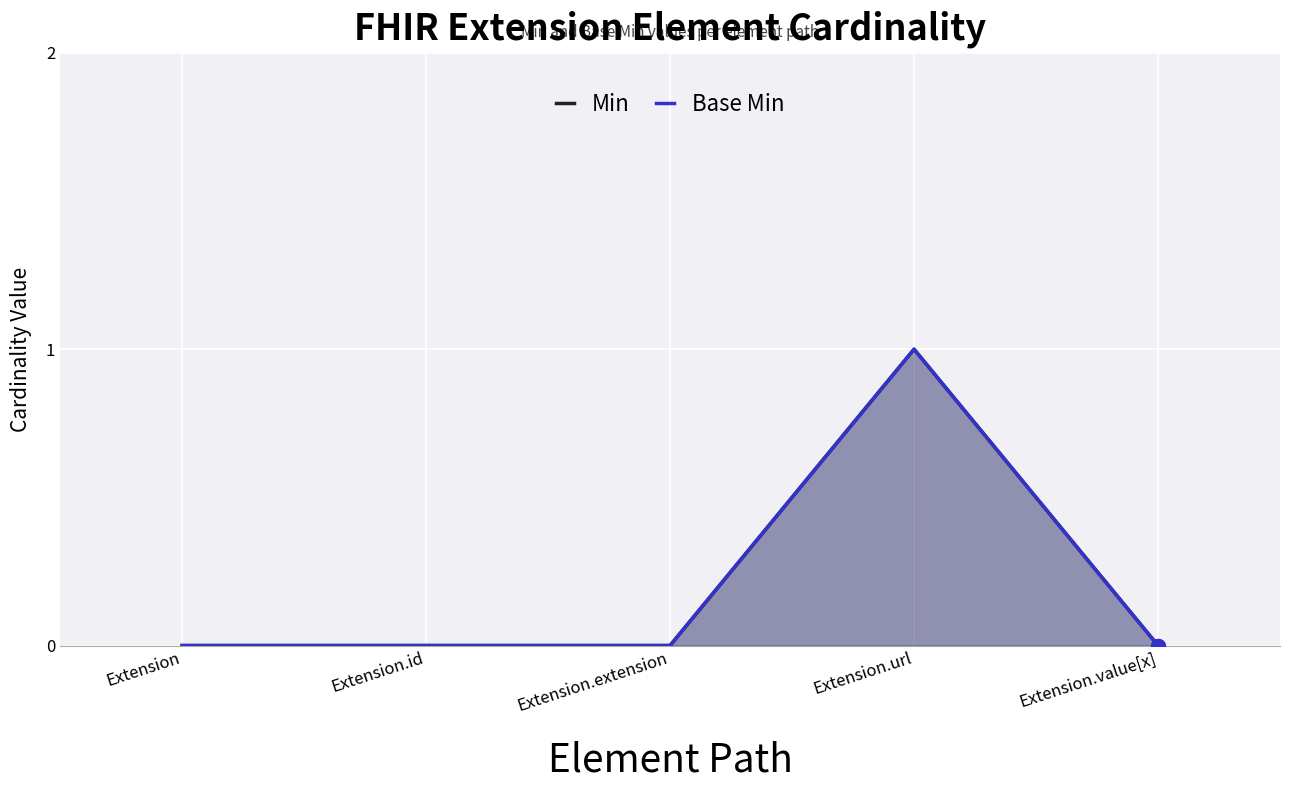

What are all the series names shown in the legend?

Min, Base Min